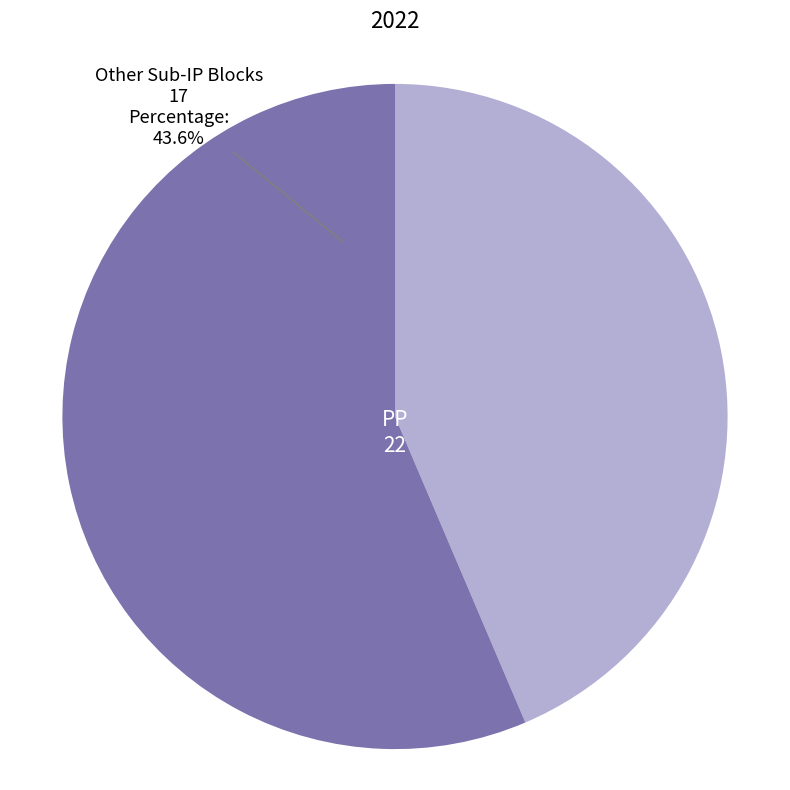

What is the majority slice?

PP